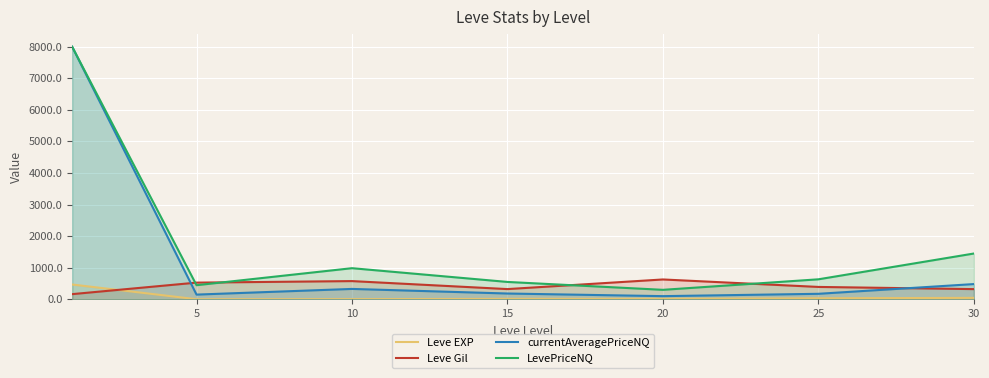

How many intersections are there between LevePriceNQ and Leve Gil?

4